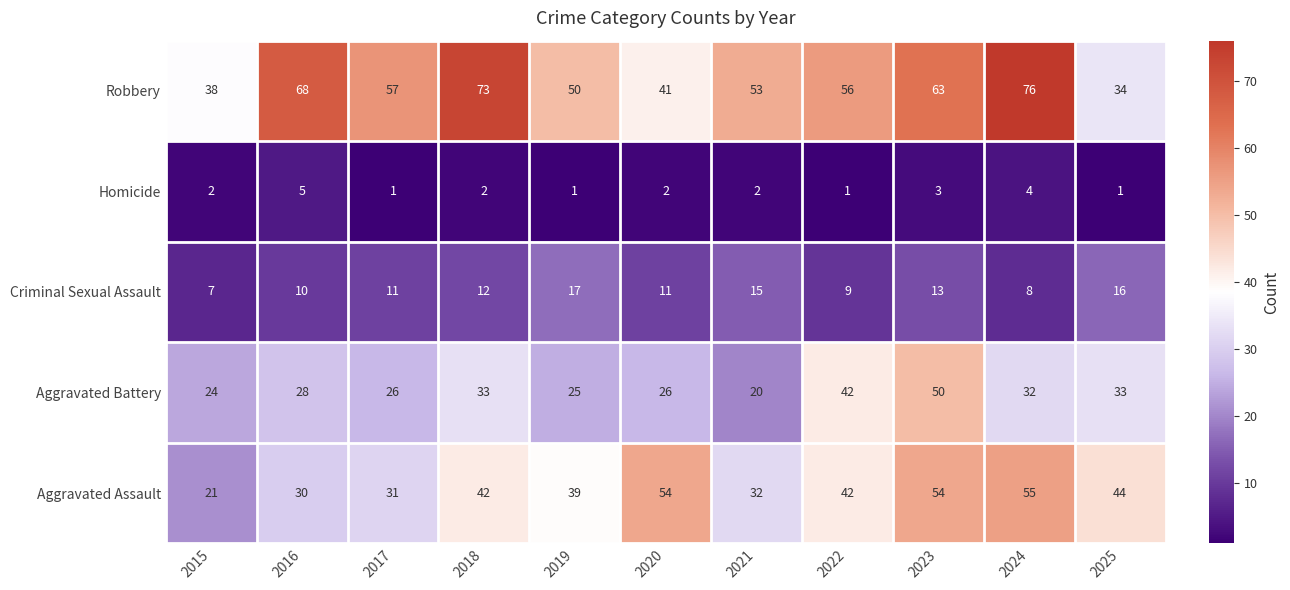

What is the difference between the maximum and second lowest values in the Robbery series?

38